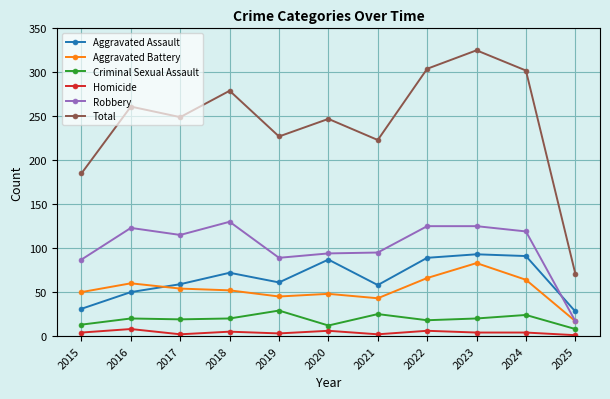

Where is the first local minimum for Robbery?

2017